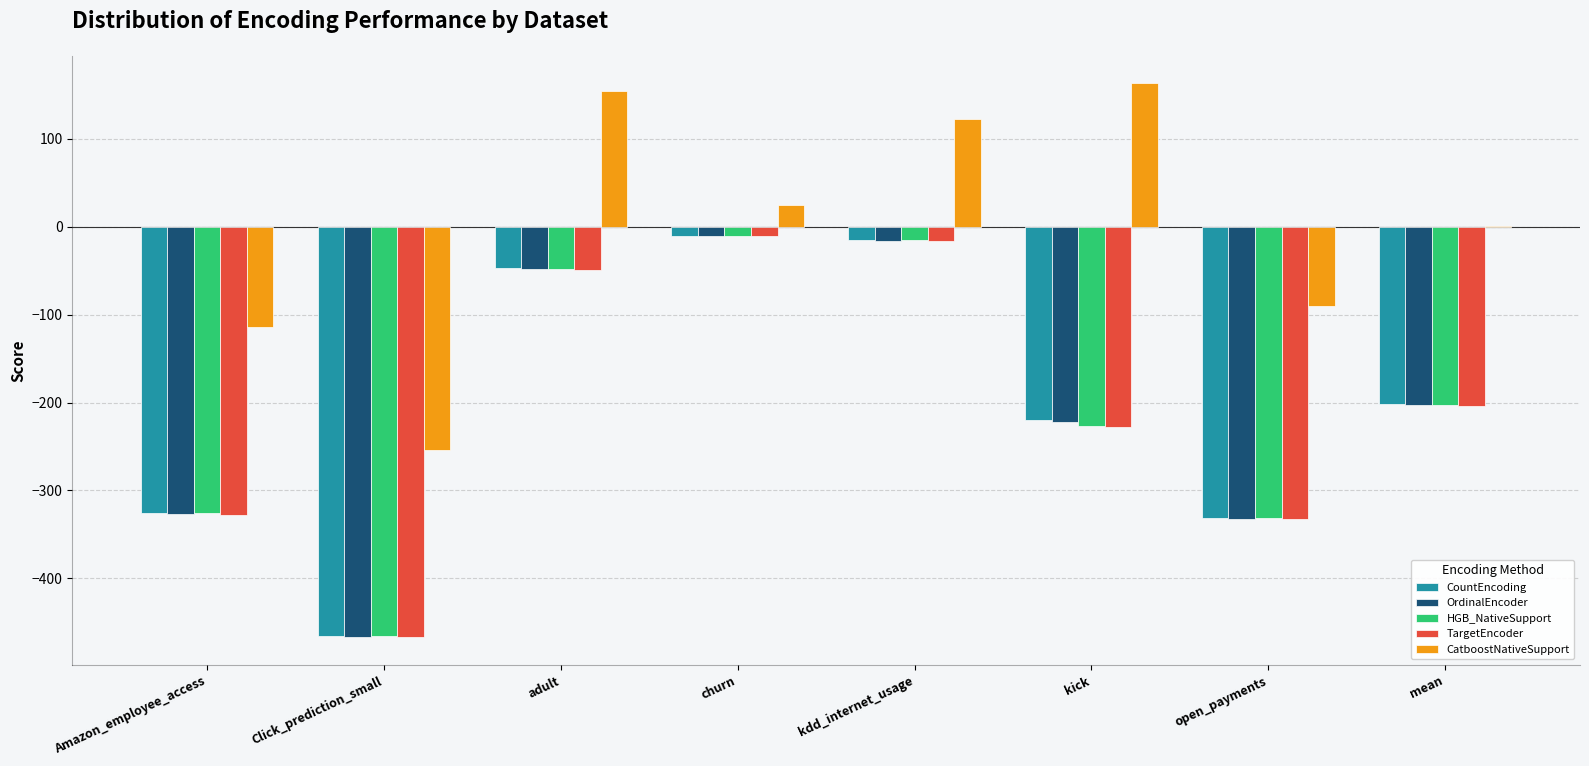

What is the total value across all series at adult?

-37.8